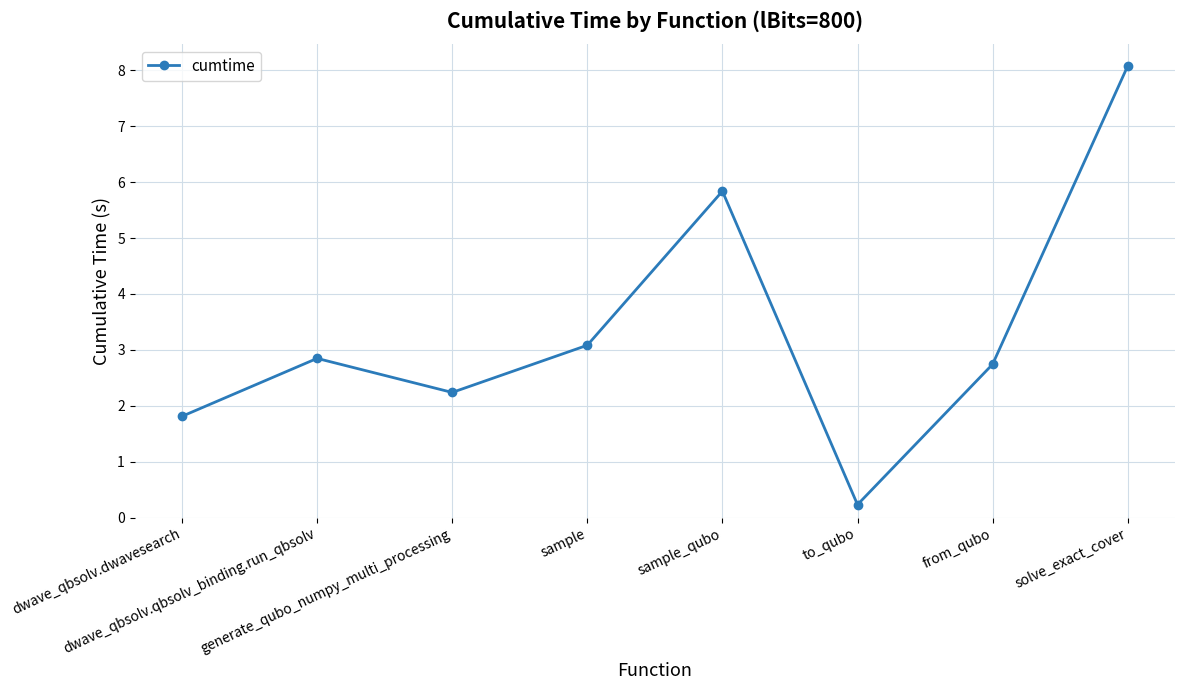

List the labels in order of value, largest first.

solve_exact_cover, sample_qubo, sample, dwave_qbsolv.qbsolv_binding.run_qbsolv, from_qubo, generate_qubo_numpy_multi_processing, dwave_qbsolv.dwavesearch, to_qubo